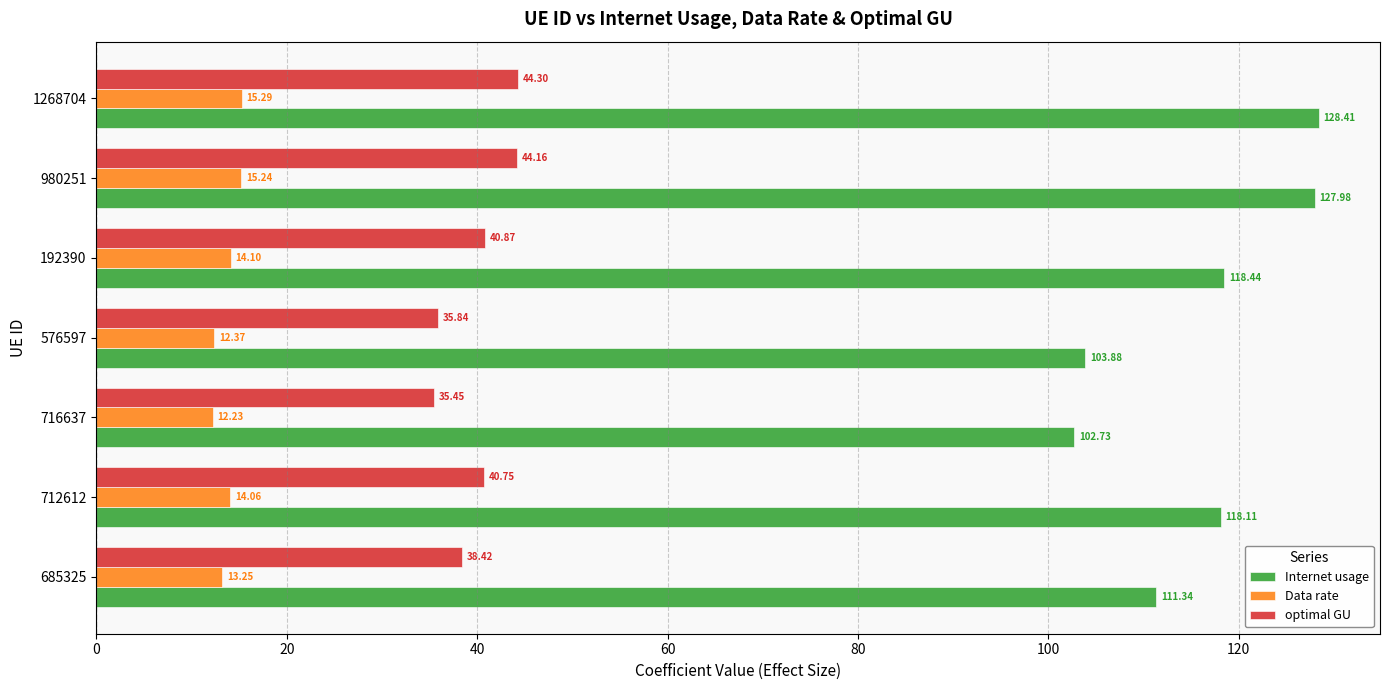

What is the maximum value shown in the chart?

128.4